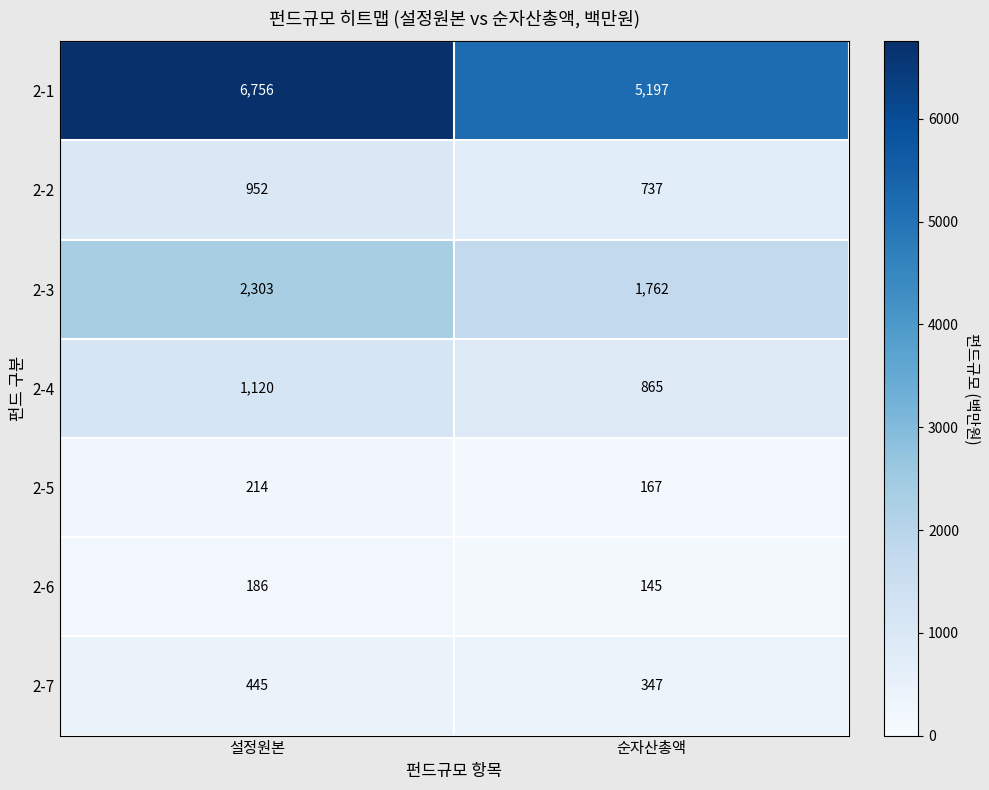

Reading right to left, transcribe all the data shown in this chart.

2-1: 순자산총액=5197	설정원본=6756
2-2: 순자산총액=737	설정원본=952
2-3: 순자산총액=1762	설정원본=2303
2-4: 순자산총액=865	설정원본=1120
2-5: 순자산총액=167	설정원본=214
2-6: 순자산총액=145	설정원본=186
2-7: 순자산총액=347	설정원본=445